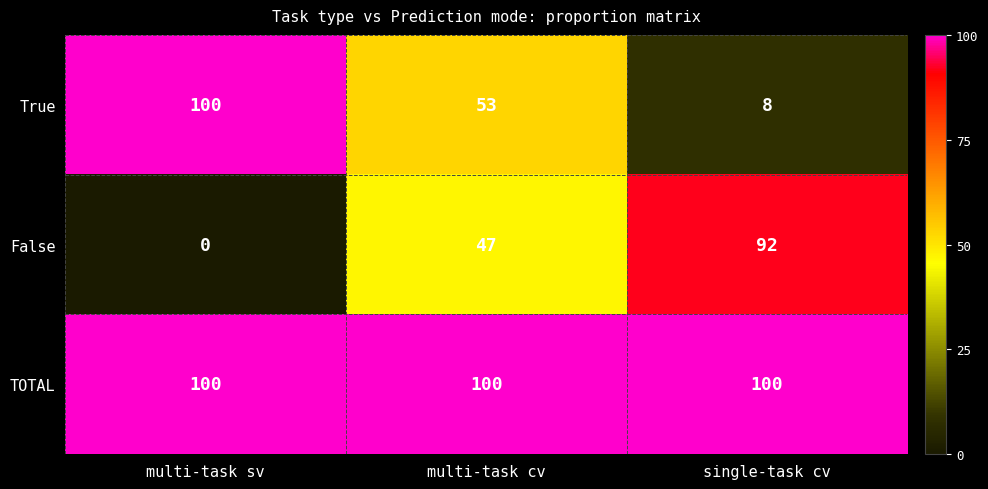

The value of True at multi-task sv is 49. True or false?

False